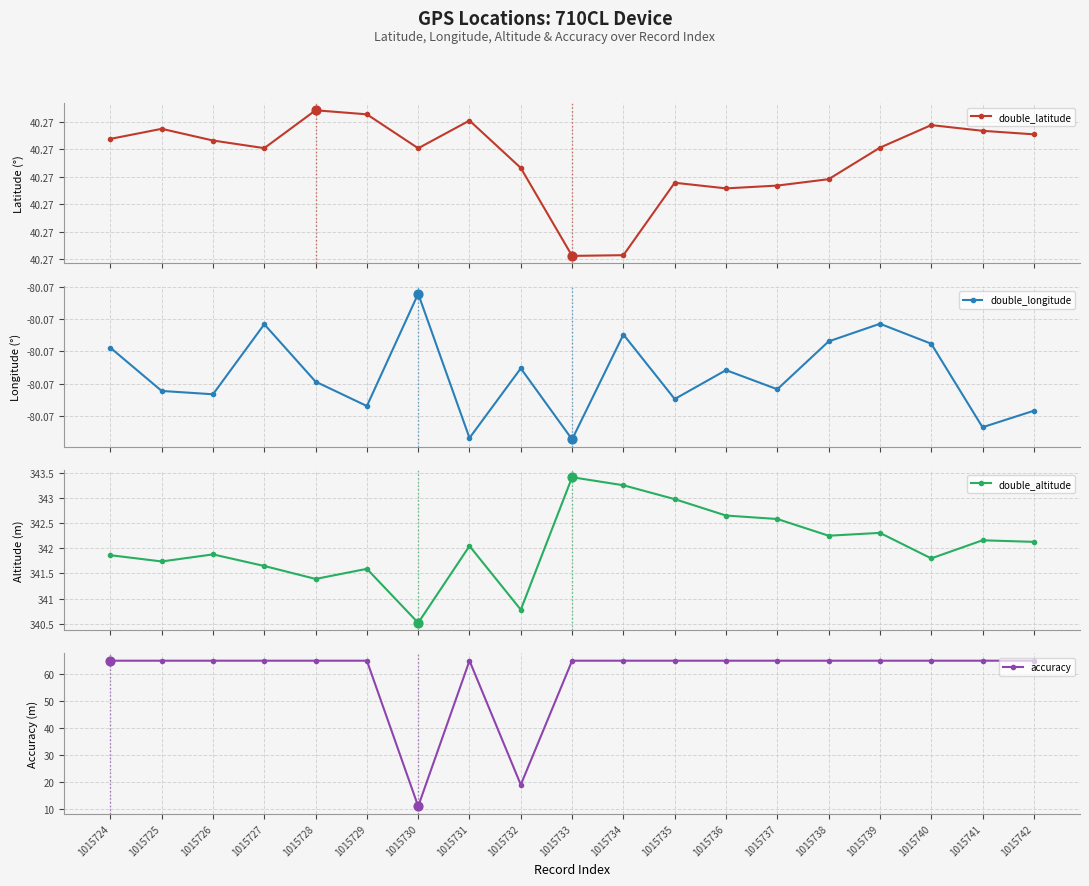

Which series has the largest Y range (max minus min)?

accuracy